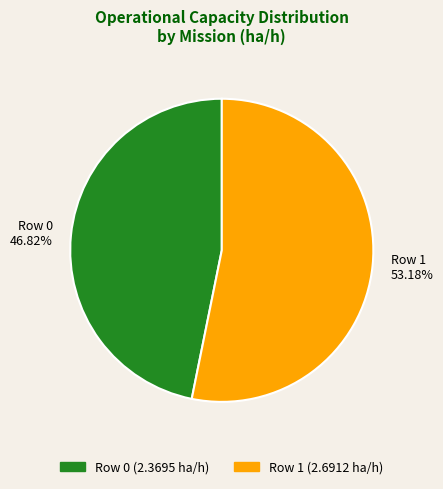

Which category has the smallest portion of the pie?

Row 0